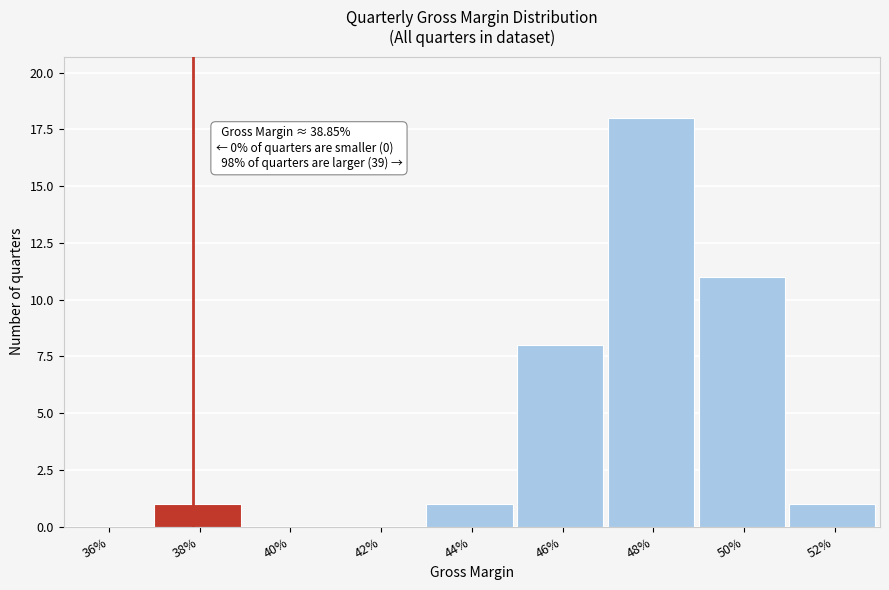

Reading left to right, what are all the values shown in this chart?

36%=0	38%=1	40%=0	42%=0	44%=1	46%=8	48%=18	50%=11	52%=1